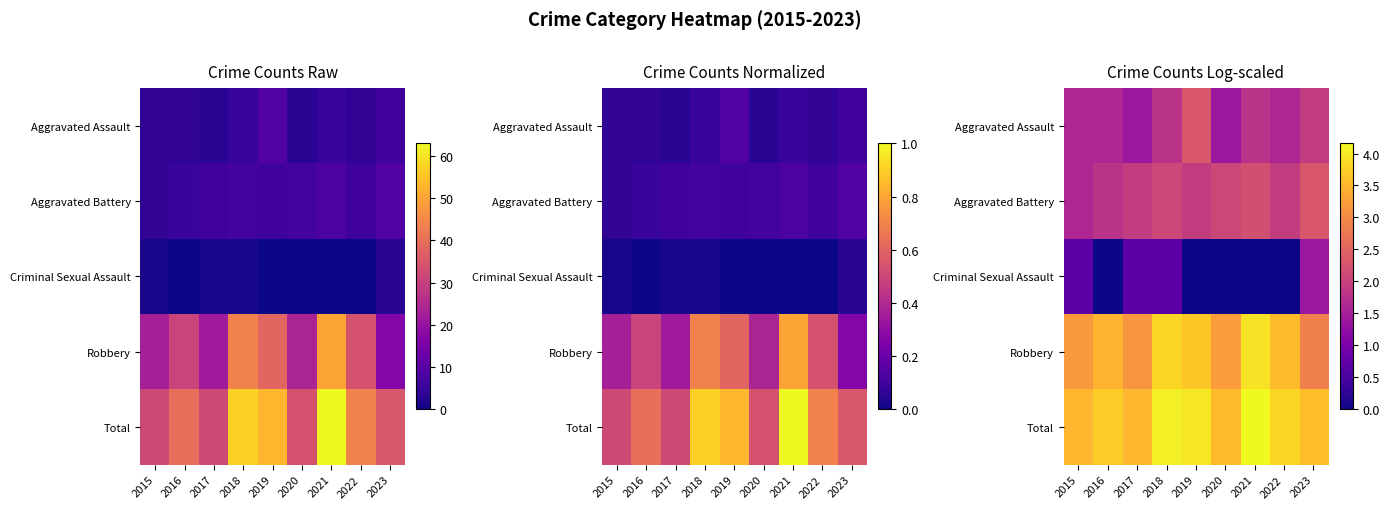

List the labels in order of Aggravated Assault value, smallest first.

2017, 2020, 2015, 2016, 2022, 2018, 2021, 2023, 2019